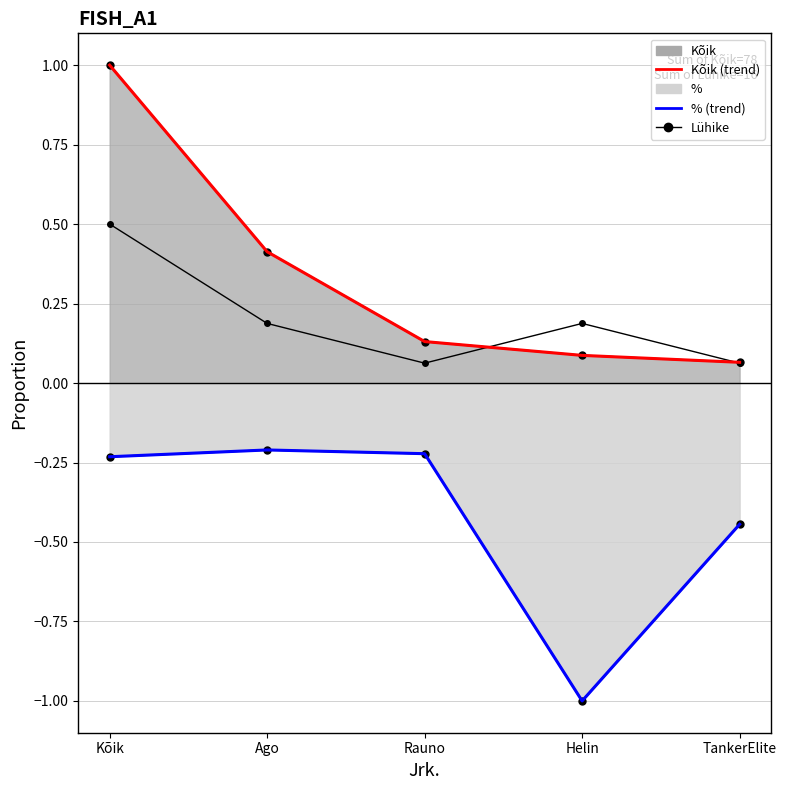

The Lühike series shows 0.1 at TankerElite. True or false?

False